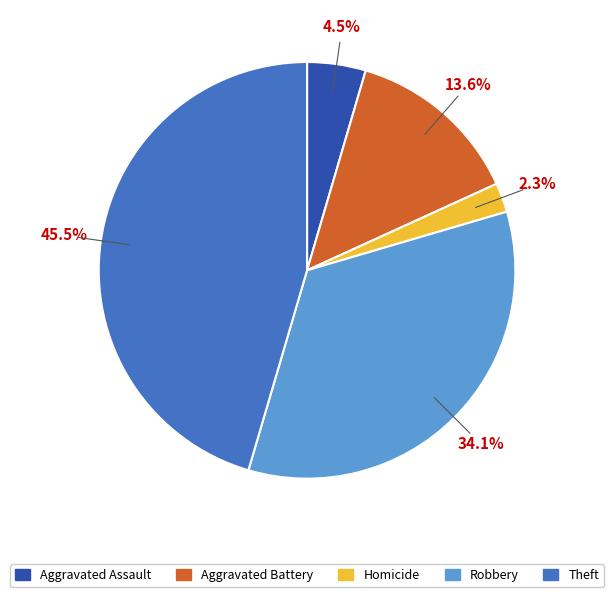

Is there a majority slice in this chart?

No